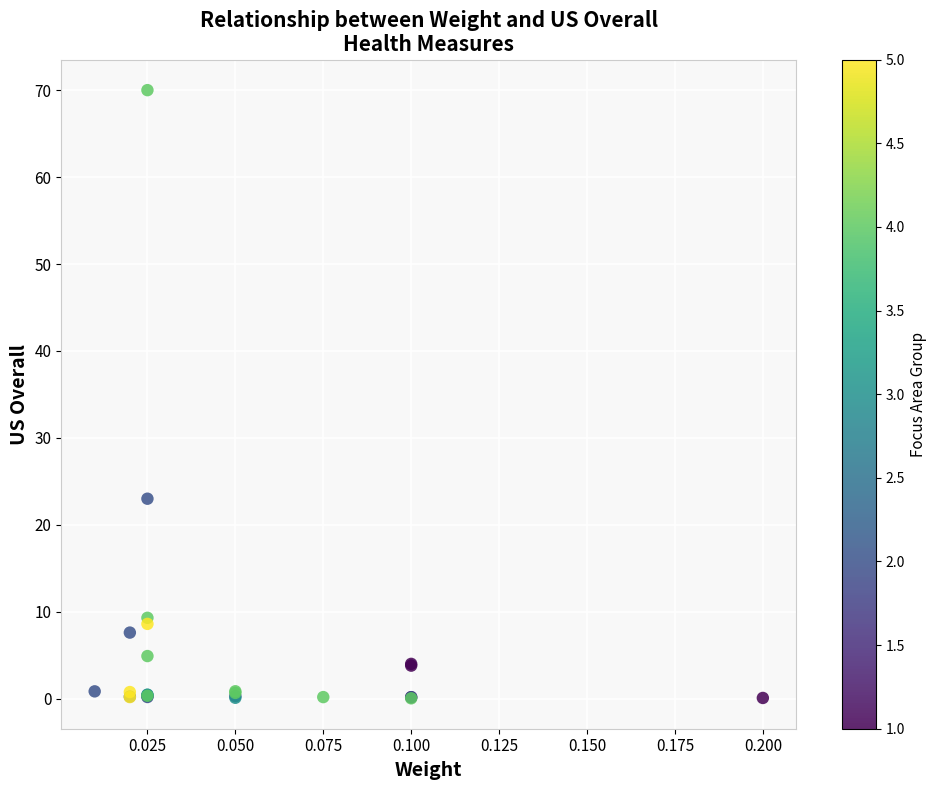

What Y value in the scatter plot is closest to 35?

23.0